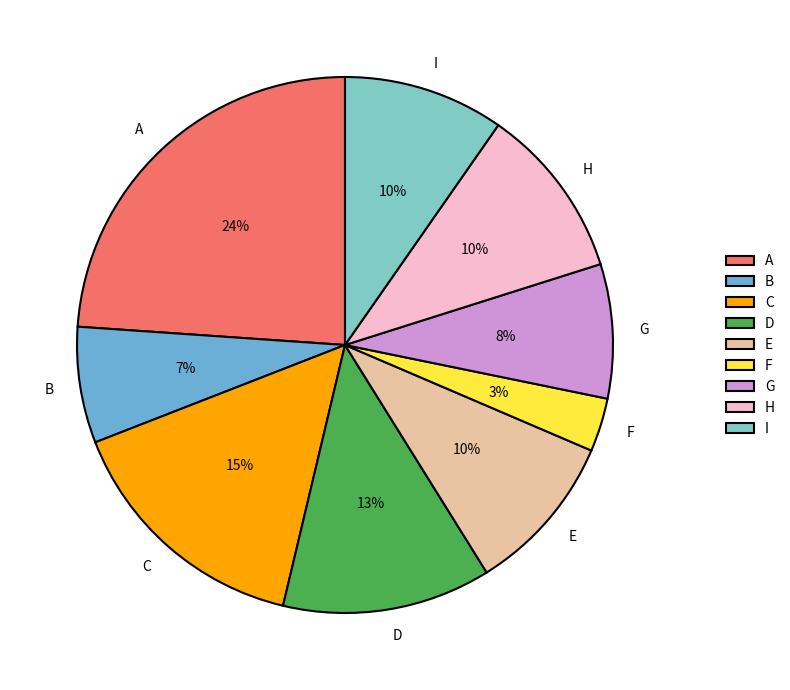

Which slice is the smallest?

F